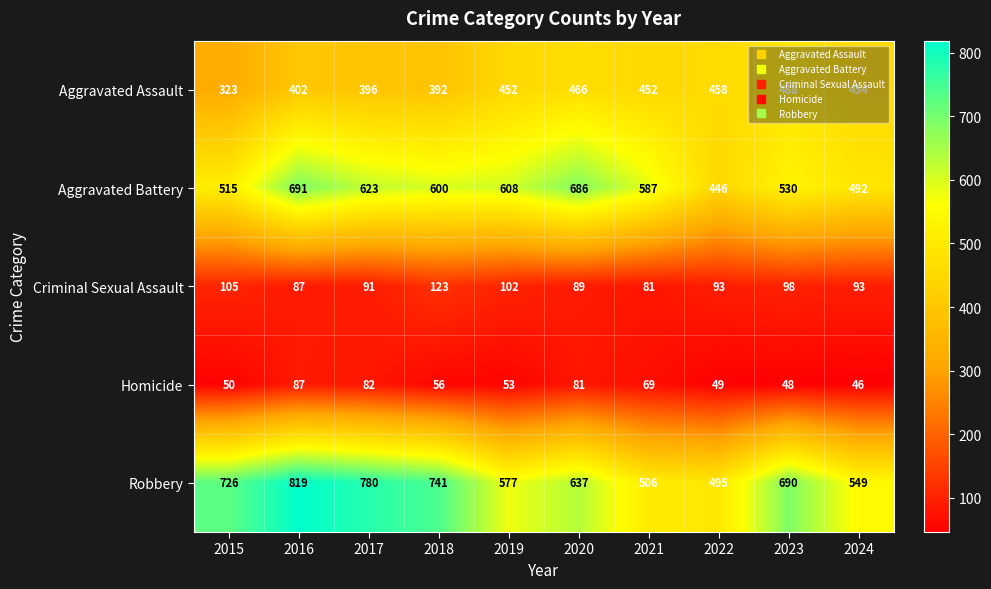

Where is Aggravated Battery nearest to the value 568?

2021